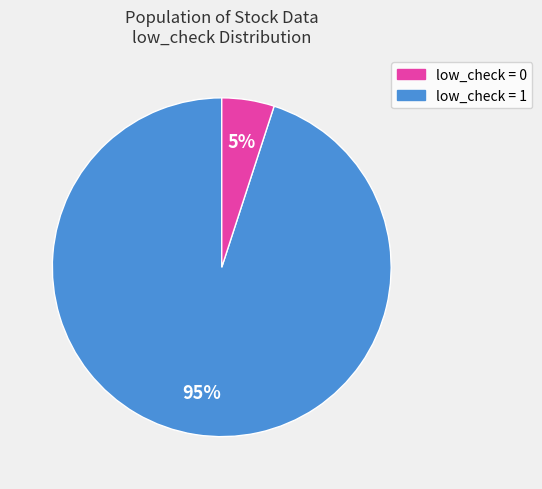

Is the sum of low_check = 1 and low_check = 0 greater than half?

Yes